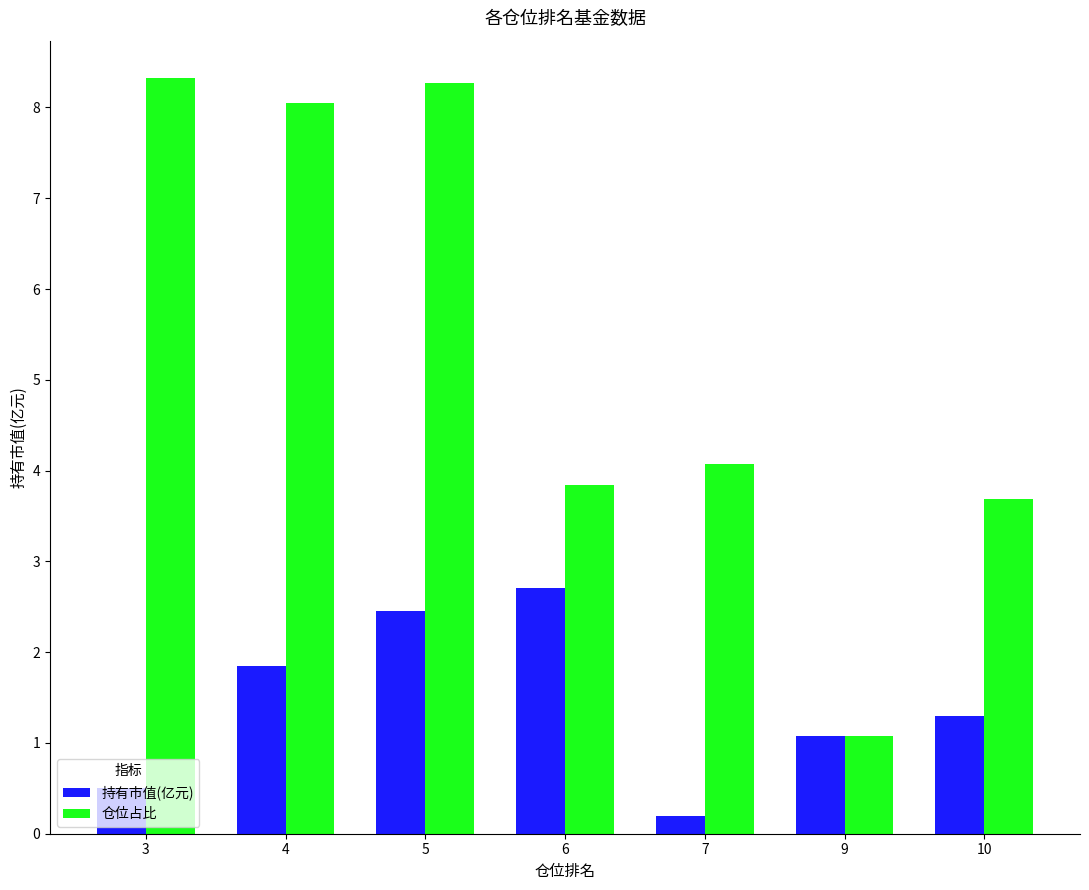

List the series in order of their overall mean, lowest first.

持有市值(亿元), 仓位占比